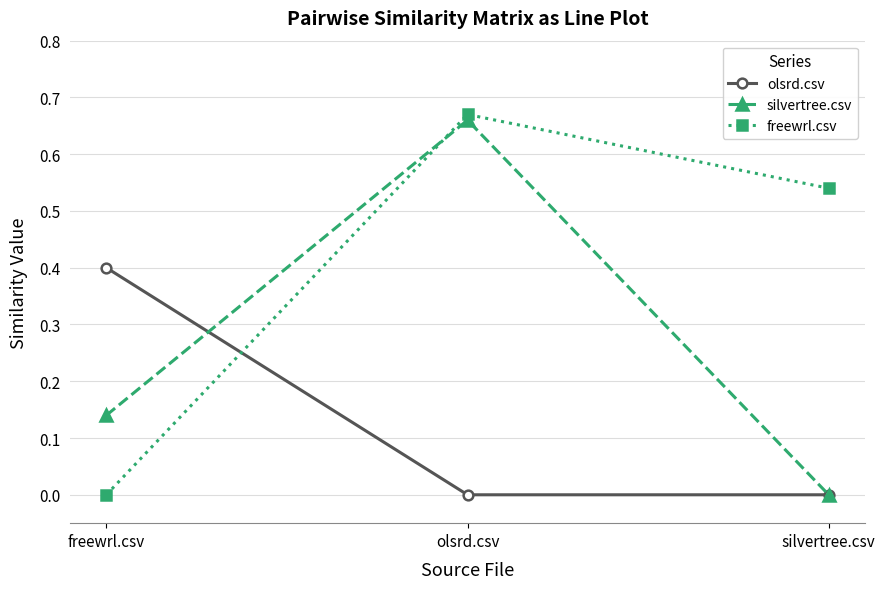

What position from the left is freewrl.csv?

1